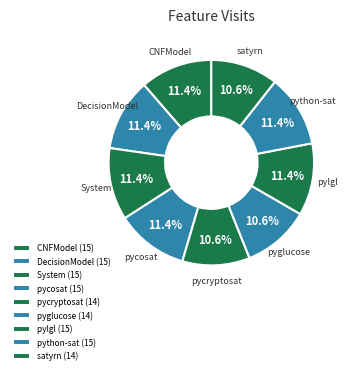

Between satyrn and System, which is larger?

System